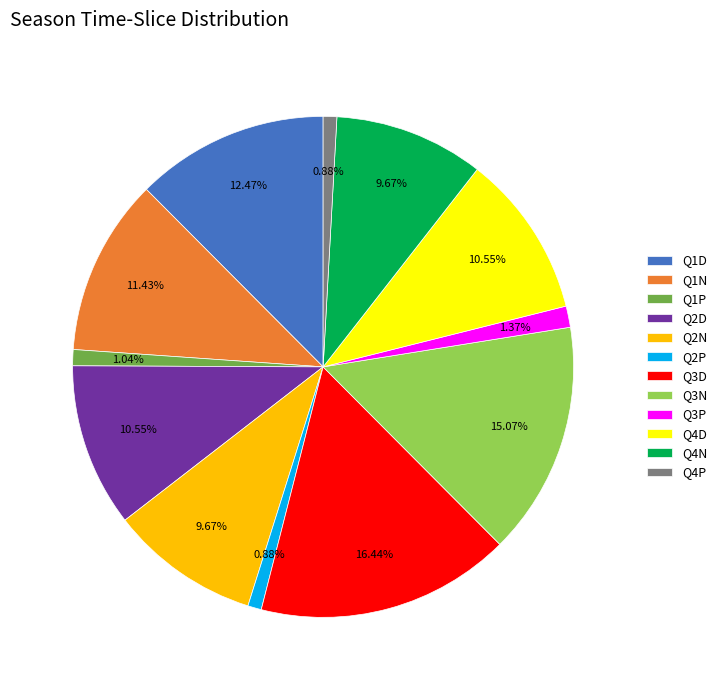

Between Q2N and Q3N, which is larger?

Q3N